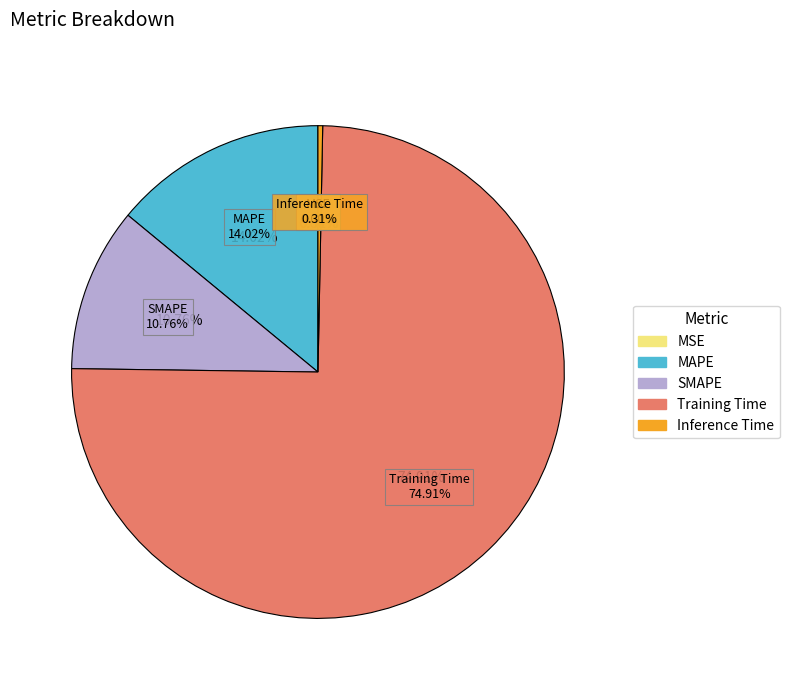

True or false: SMAPE accounts for 11% of the total.

True